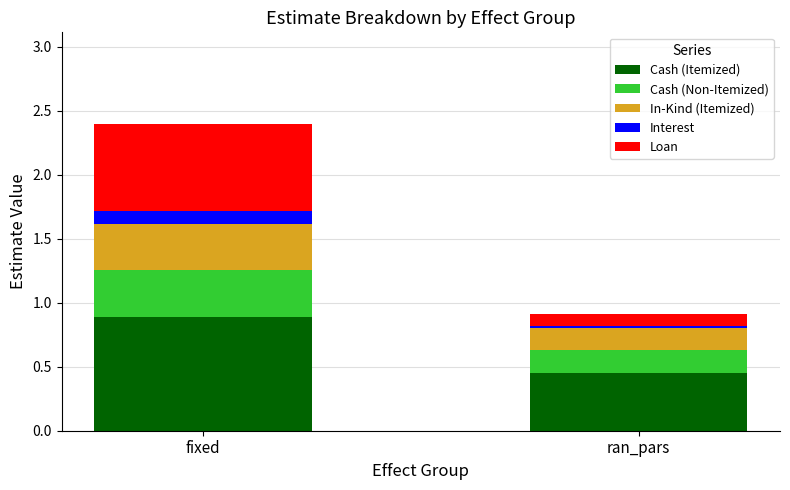

At which label does Cash (Itemized) reach its minimum?

ran_pars